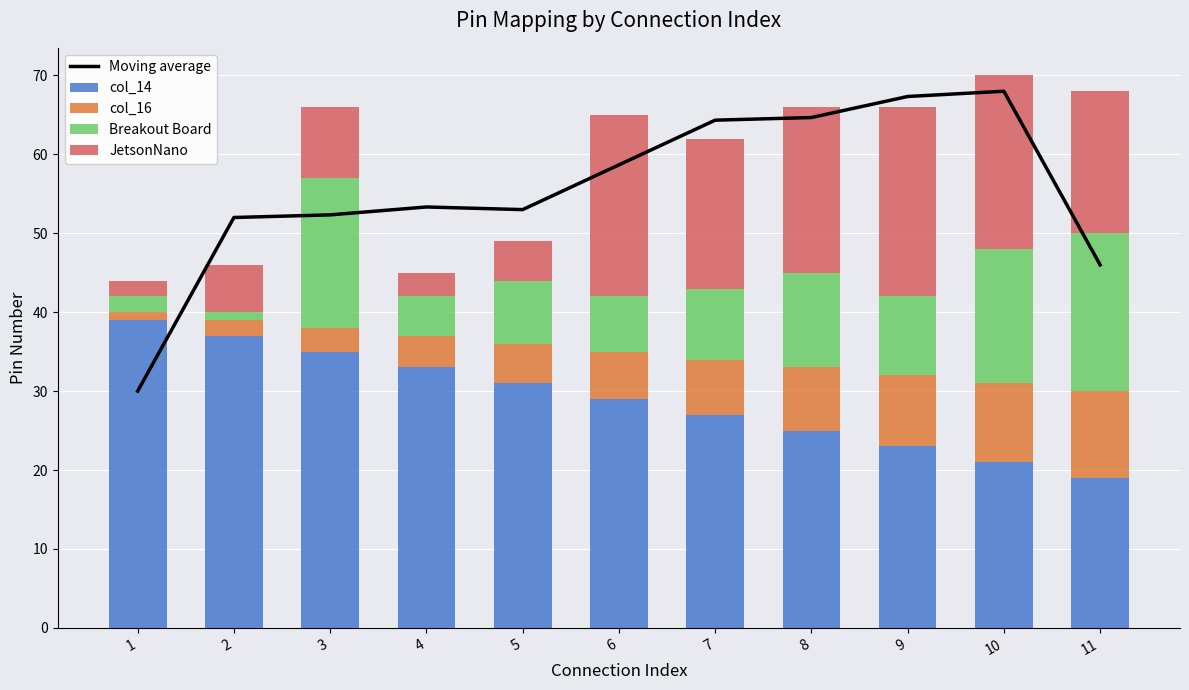

How many distinct data groups are displayed?

5